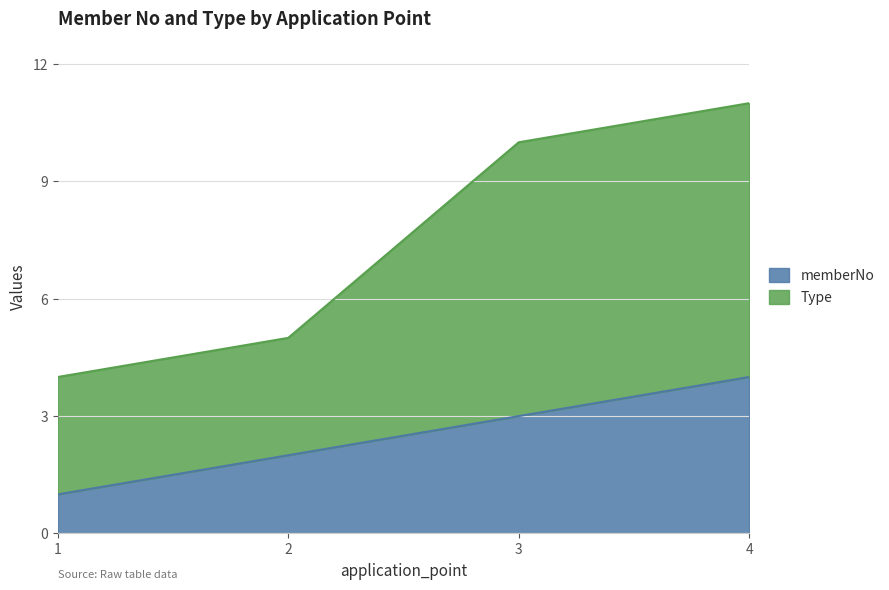

What is the value of the Type point at the 3rd from the left?

10